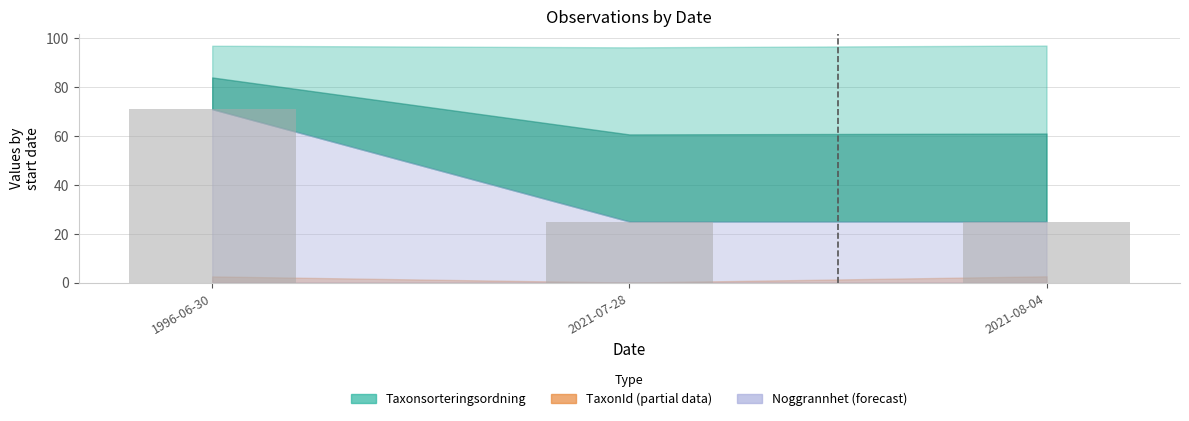

Which has a higher value, 2021-07-28 or 1996-06-30?

1996-06-30